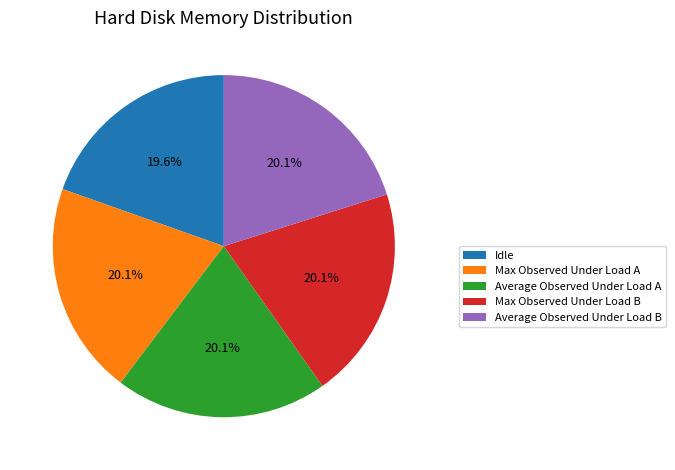

To the nearest percent, what portion does Average Observed Under Load A represent?

20%